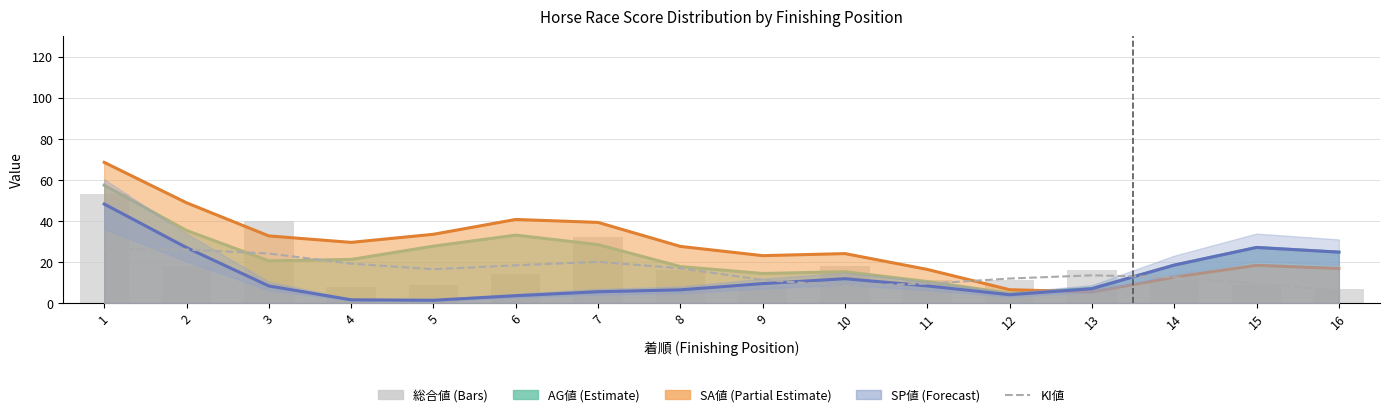

The KI値 series shows 26.0 at 2. True or false?

True